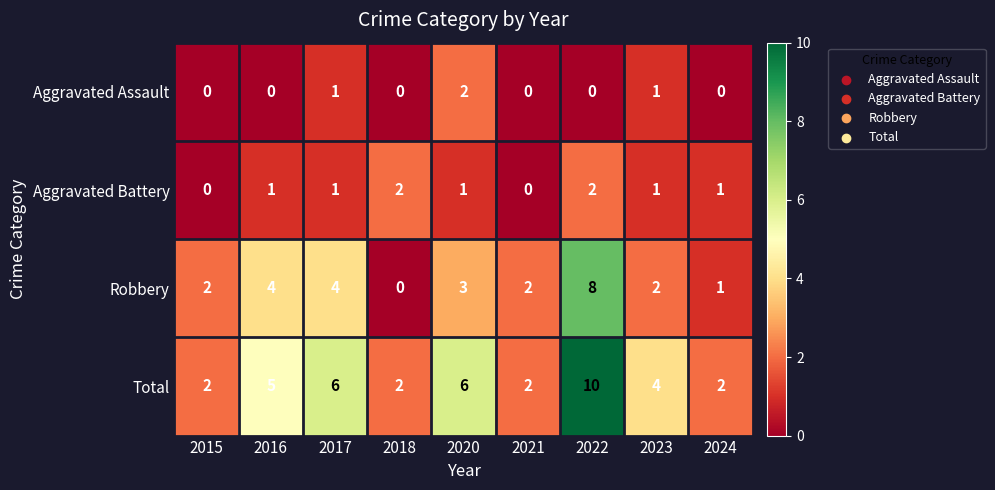

The value of Aggravated Assault at 2022 is -1. True or false?

False